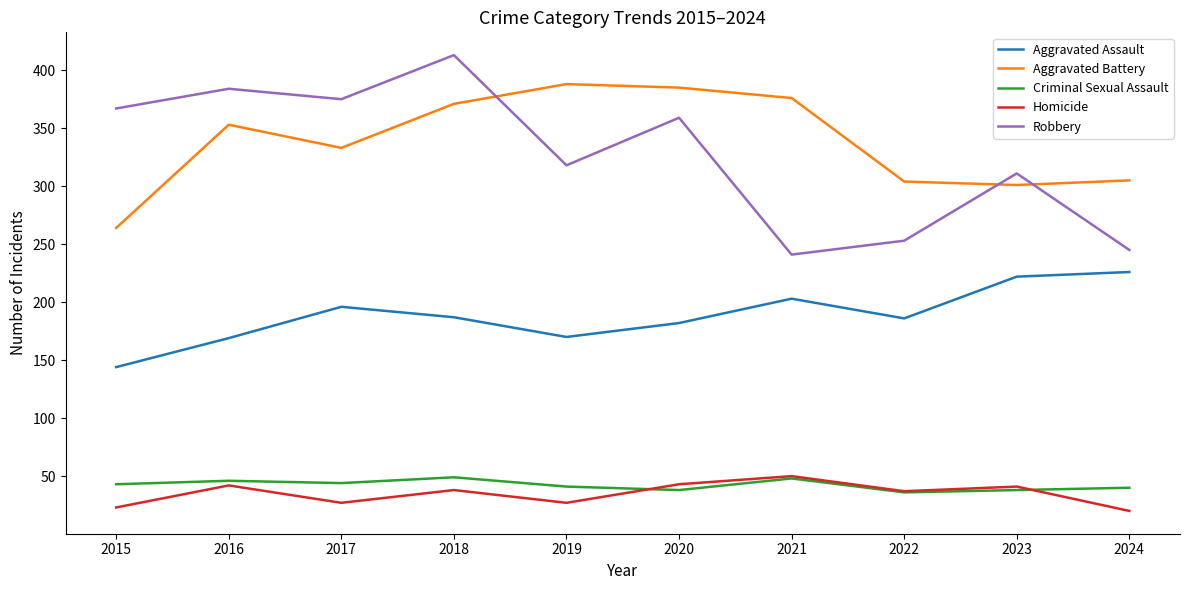

True or false: Aggravated Battery has a value of 376 at 2021.

True